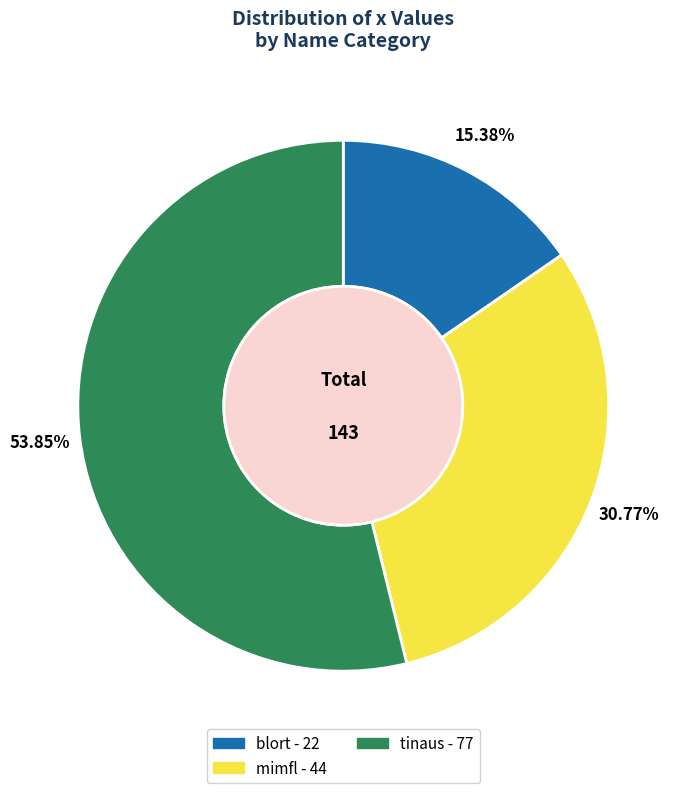

Which slice represents more than half of the pie?

tinaus